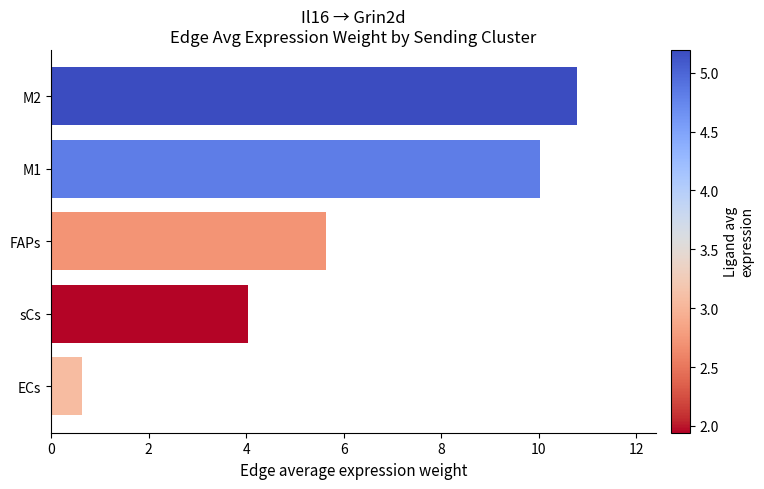

Which has a higher value, M2 or sCs?

M2